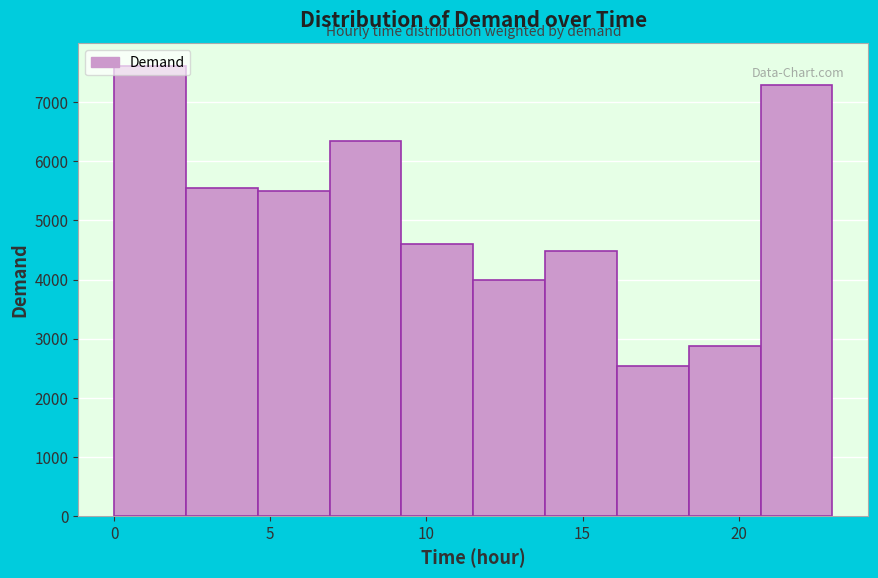

Reading left to right, list every bar in this chart as the range it spans on the x-axis followed by its height. Neither the bar edges nor the heights are printed on the chart, so give them approximately, as read against the axes.

0.0 to 2.3: 7600
2.3 to 4.6: 5600
4.6 to 6.9: 5500
6.9 to 9.2: 6300
9.2 to 11.5: 4600
11.5 to 13.8: 4000
13.8 to 16.1: 4500
16.1 to 18.4: 2500
18.4 to 20.7: 2900
20.7 to 23.0: 7300